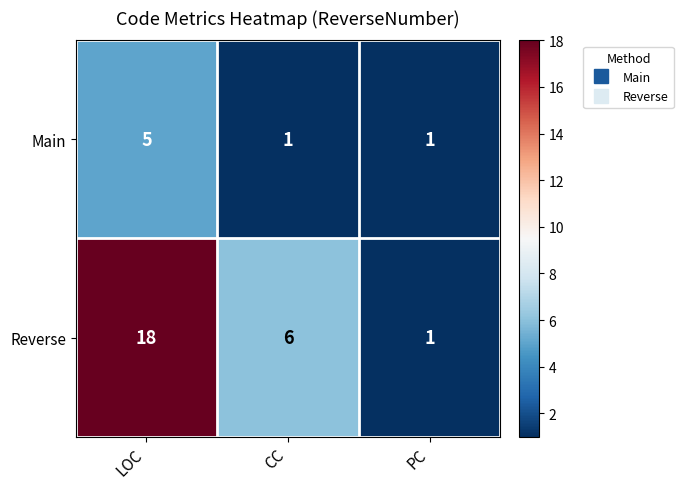

Reading left to right, what are all the values shown in this chart?

Main: LOC=5	CC=1	PC=1
Reverse: LOC=18	CC=6	PC=1